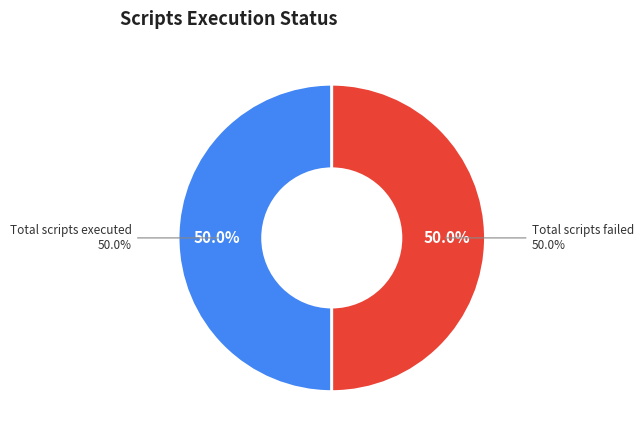

Between Total scripts failed and Total scripts executed, which is larger?

Total scripts failed